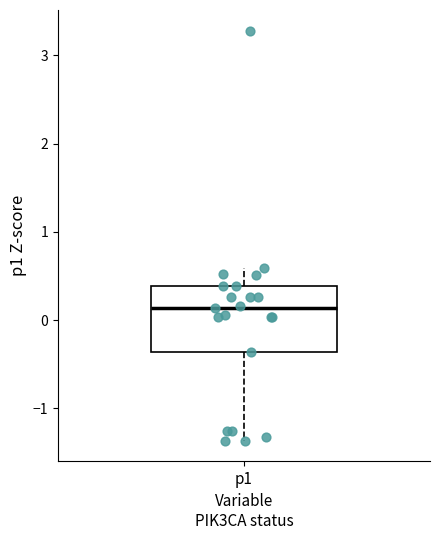

Transcribe this box plot: give where the median line is, the range the box spans, and where the two whiskers end, as read against the y-axis. The values are not printed on the chart, so give them approximately, as read against the axis.

median 0.1, box -0.4 to 0.4, whiskers -1.4 to 0.6